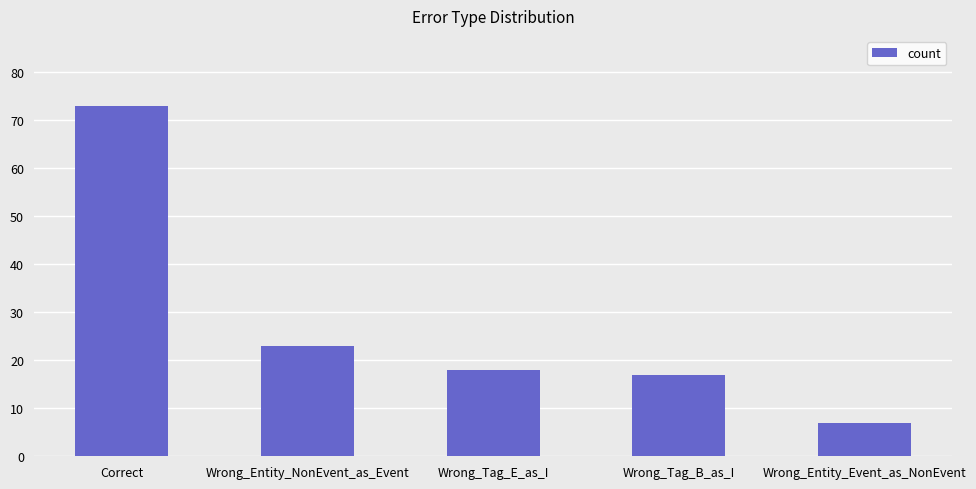

What is the value of the 2nd bar from the left?

23